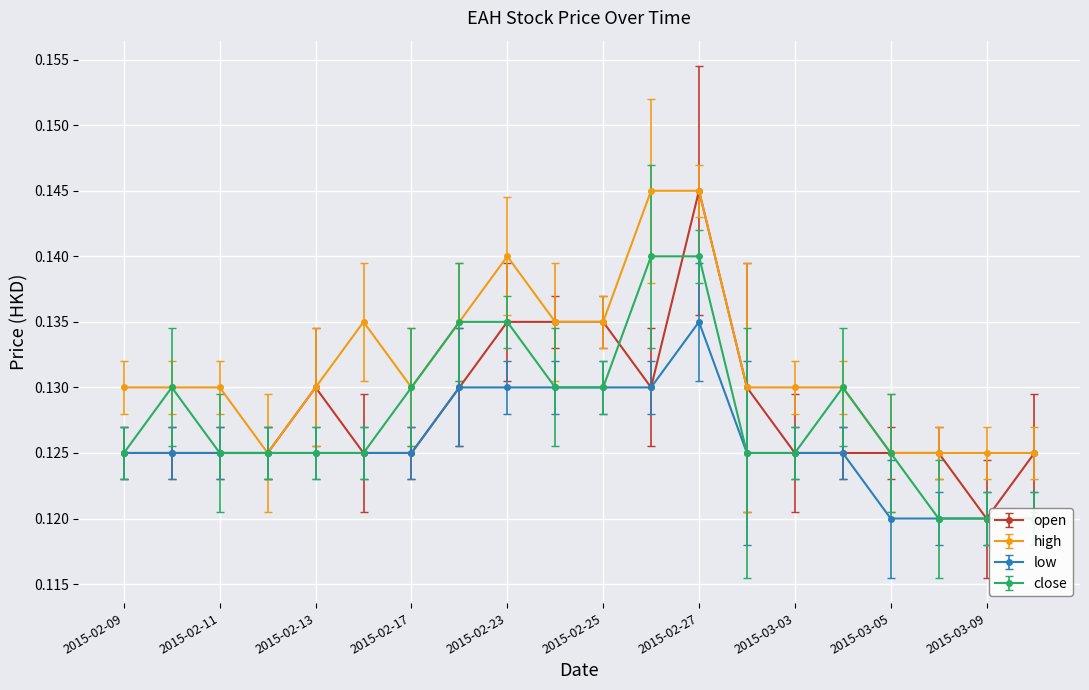

Which category has the lowest value across all series?

2015-03-09